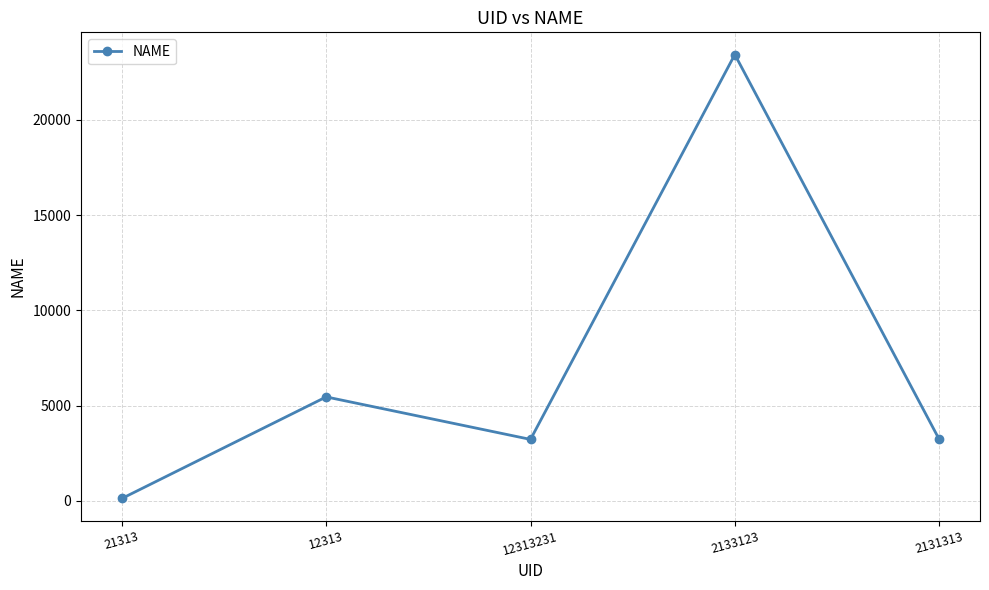

How many distinct data groups are displayed?

1